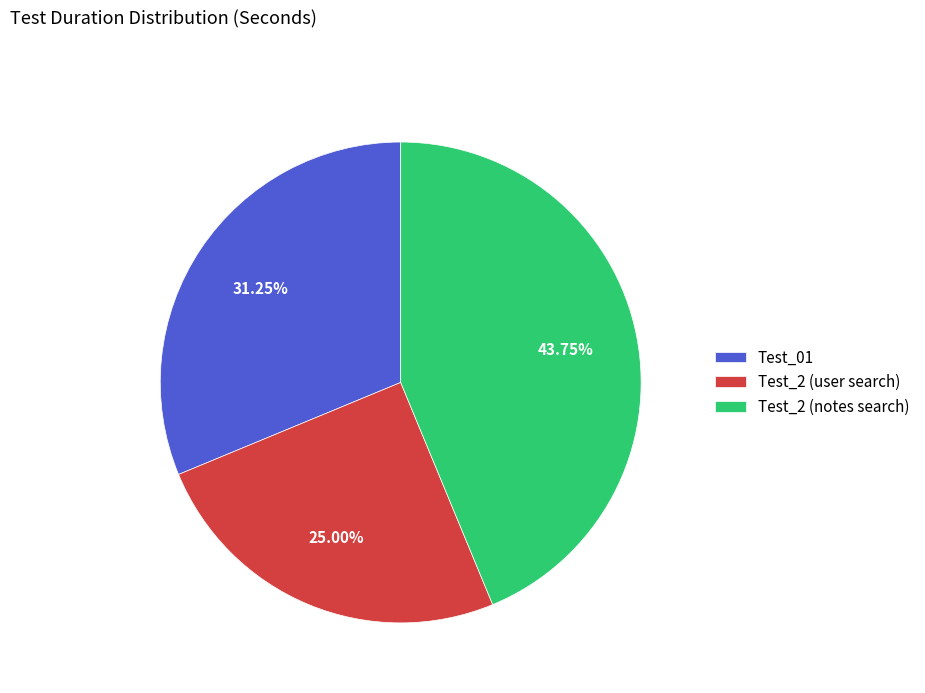

To the nearest percent, what is the combined percentage of Test_2 (user search) and Test_2 (notes search)?

69%